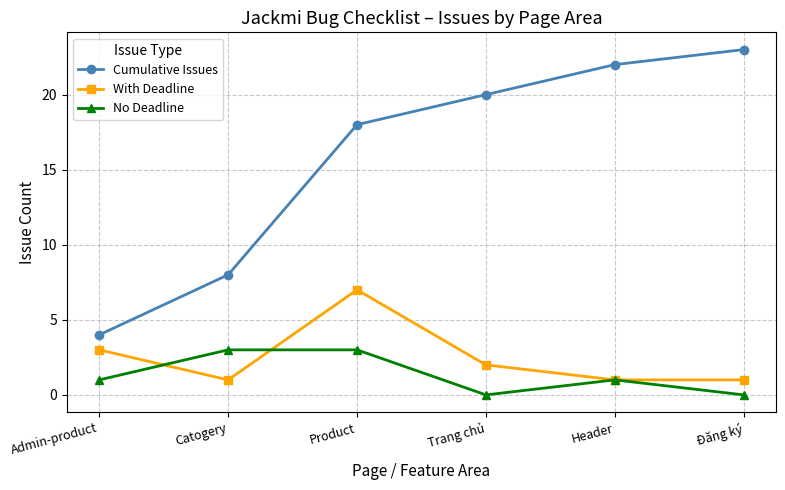

Reading left to right, transcribe all the data shown in this chart.

Cumulative Issues: 4	8	18	20	22	23
With Deadline: 3	1	7	2	1	1
No Deadline: 1	3	3	0	1	0